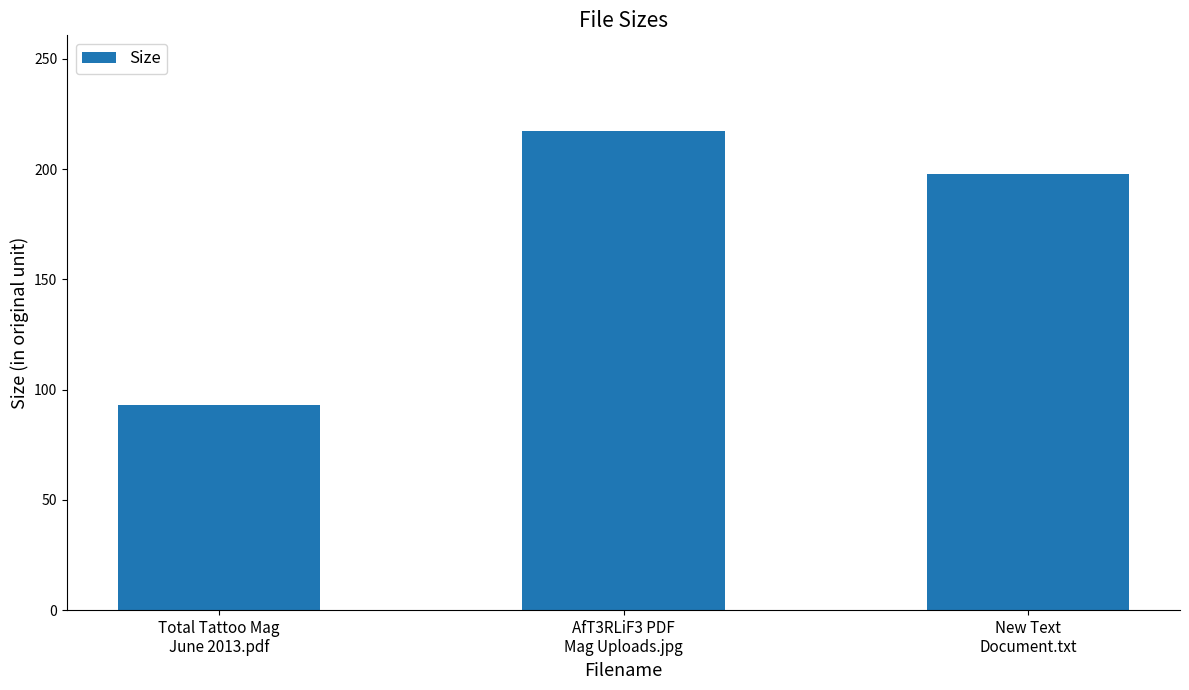

What value does the data have at Total Tattoo Mag
June 2013.pdf?

93.3